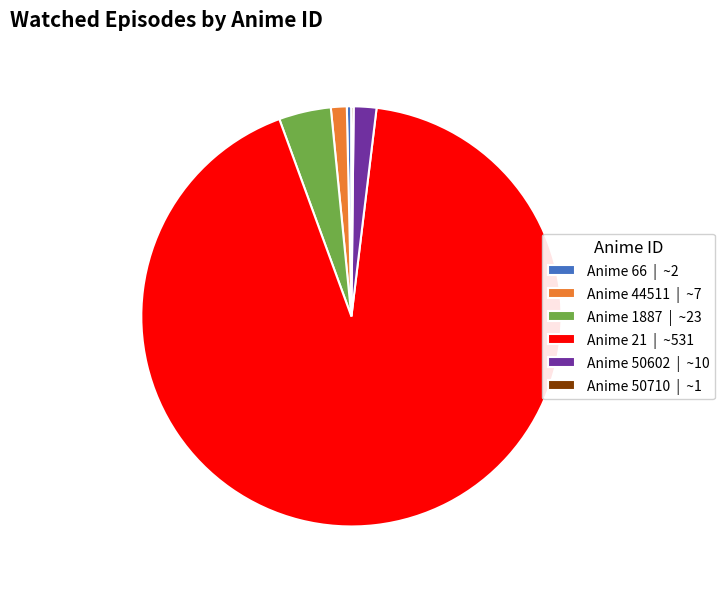

Is it true that Anime 50602 | ~10 is 2% of the pie?

True